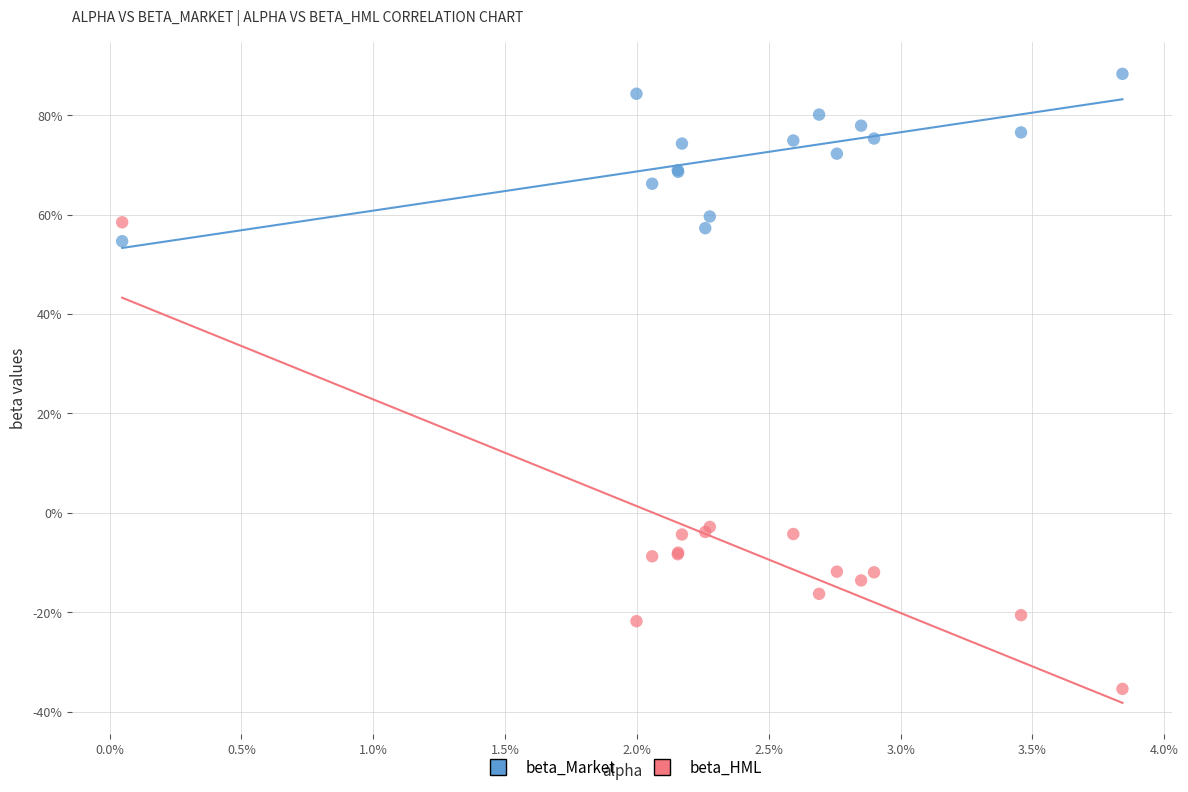

What are all the series names shown in the legend?

beta_Market, beta_HML